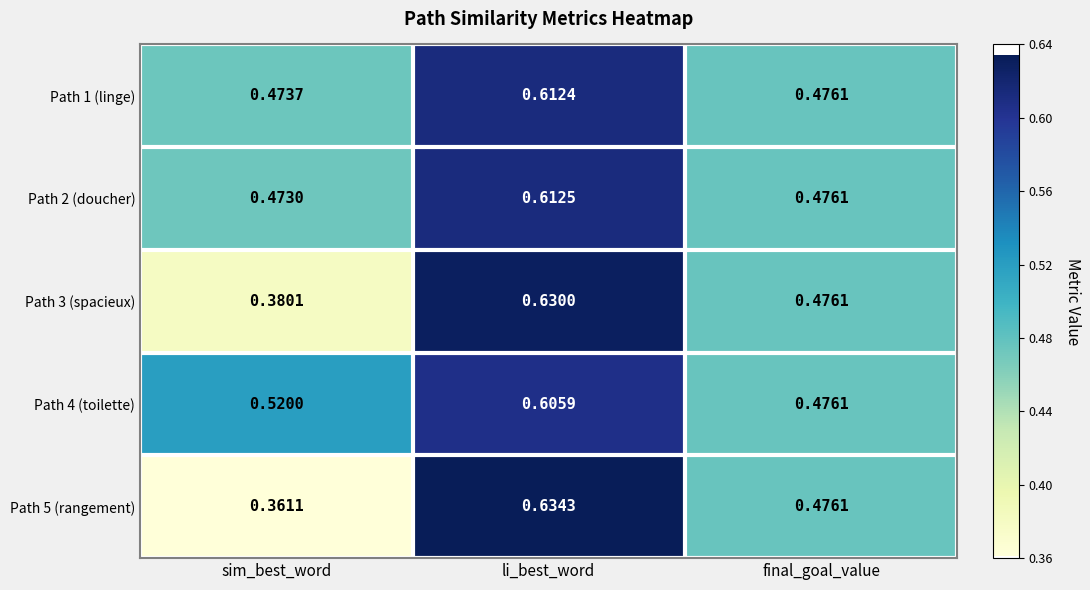

Where is Path 5 (rangement) nearest to the value 0?

sim_best_word